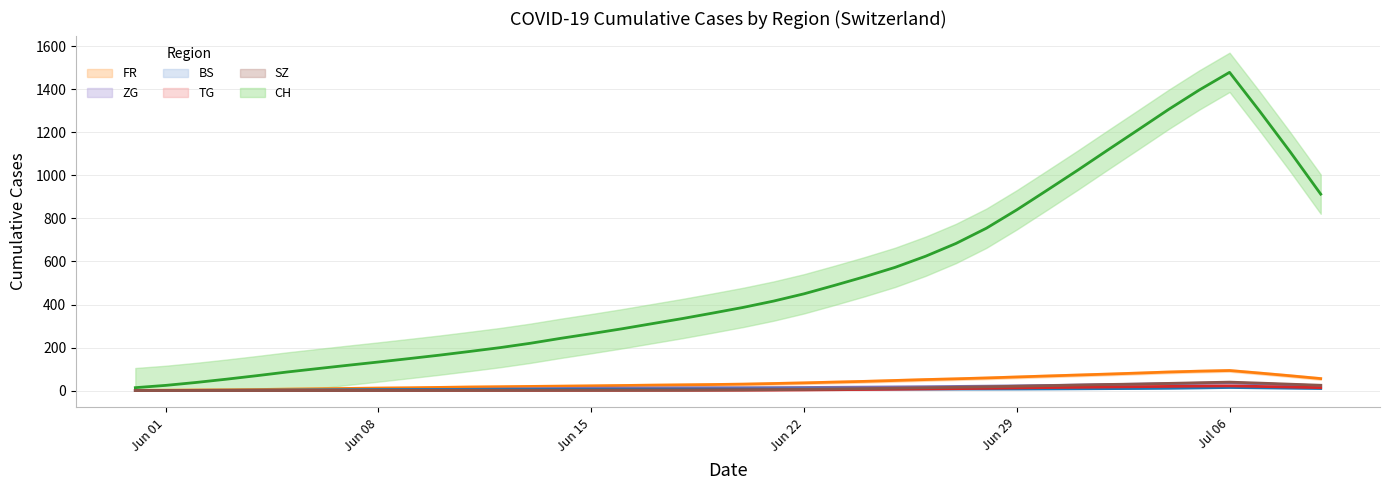

At which label does BS reach its minimum?

2020-05-31